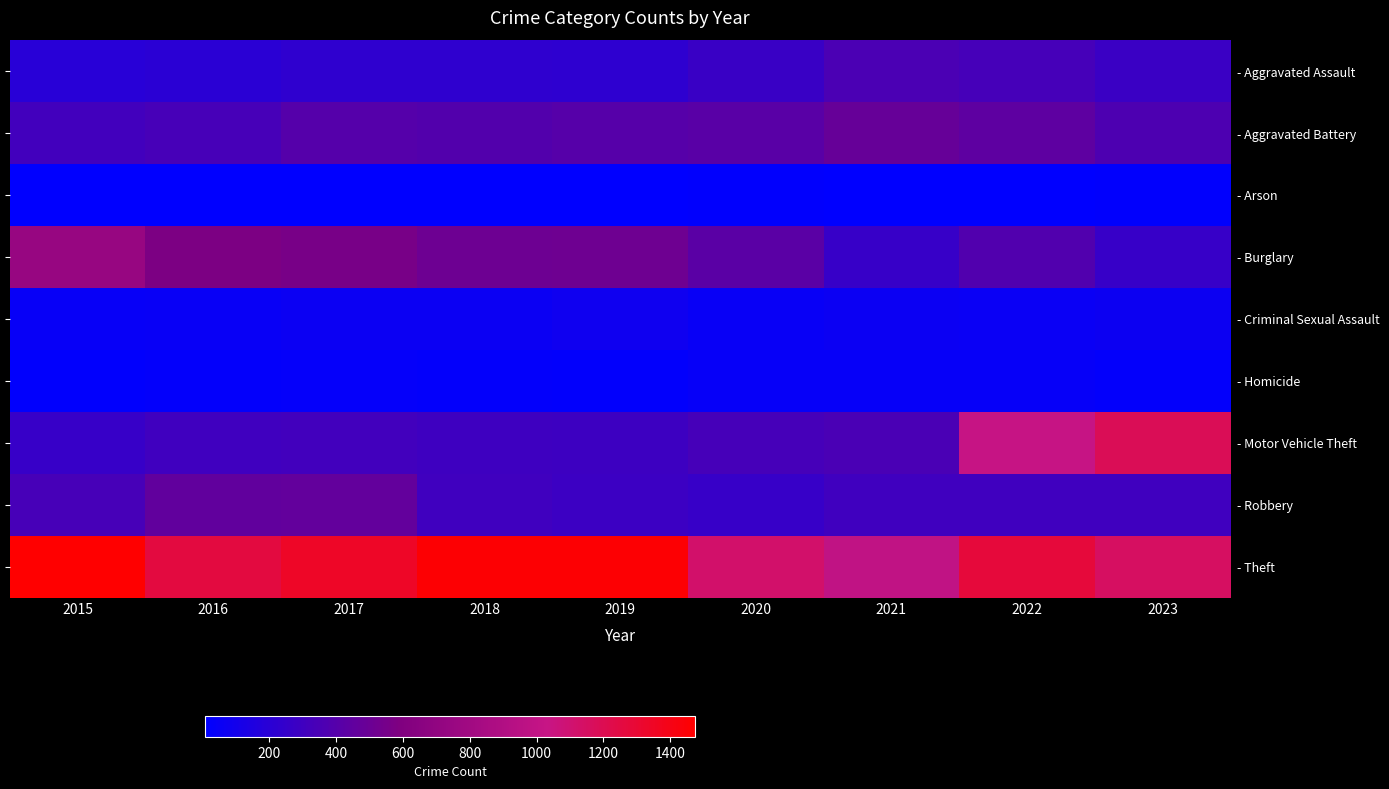

Which series has the largest total across all categories?

- Theft